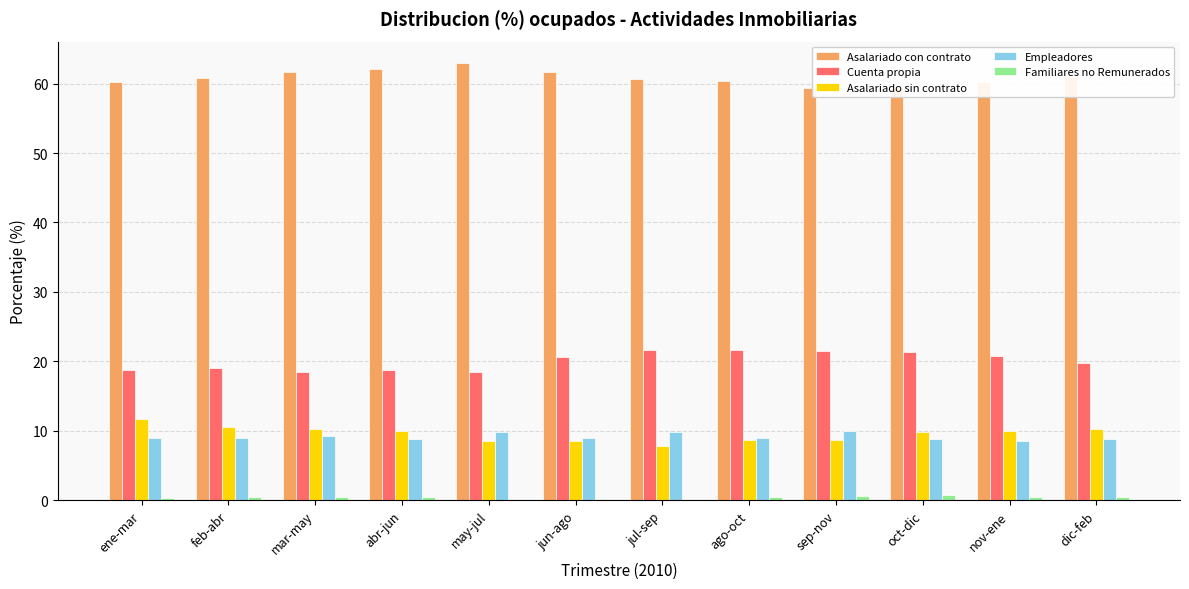

Which label corresponds to the largest value in the chart?

may-jul